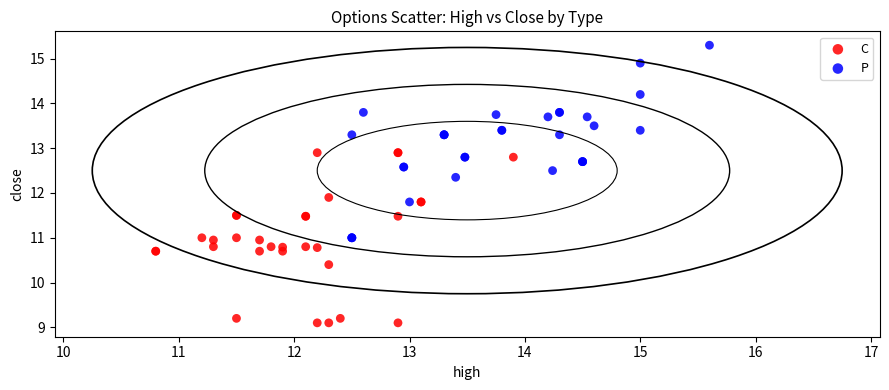

Which series contains the lowest Y value?

C